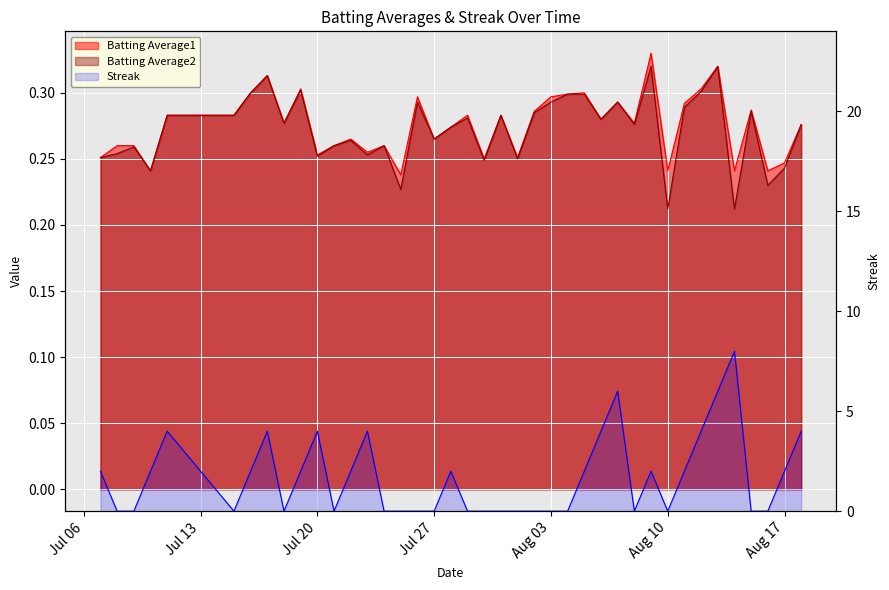

At Aug 03, list the series in order from smallest to largest.

Streak, Batting Average2, Batting Average1